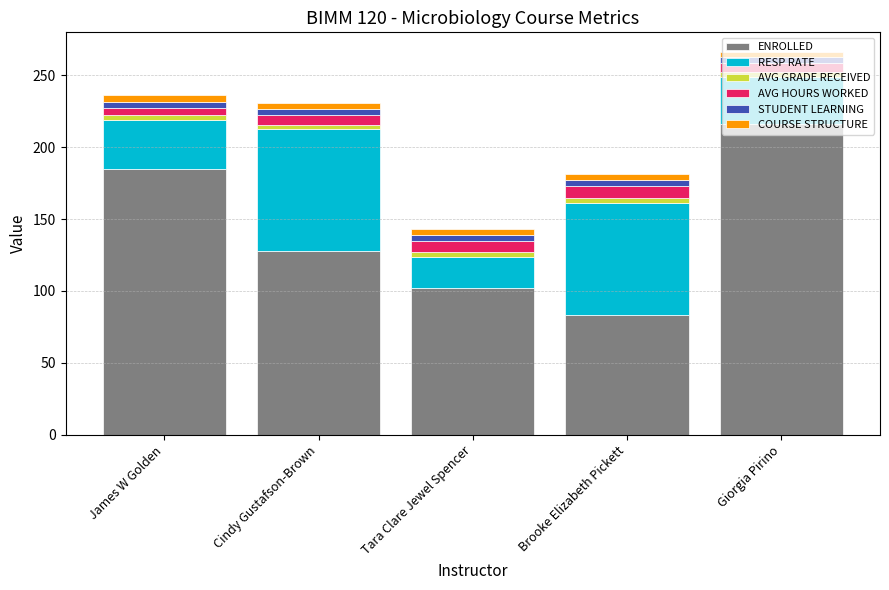

At which label does ENROLLED reach its minimum?

Brooke Elizabeth Pickett